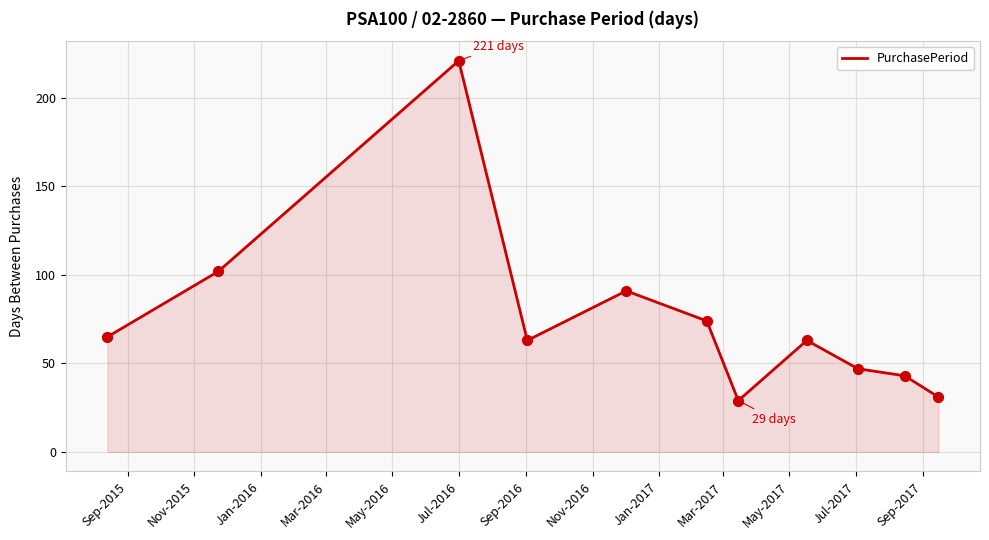

What is the greatest value displayed?

221